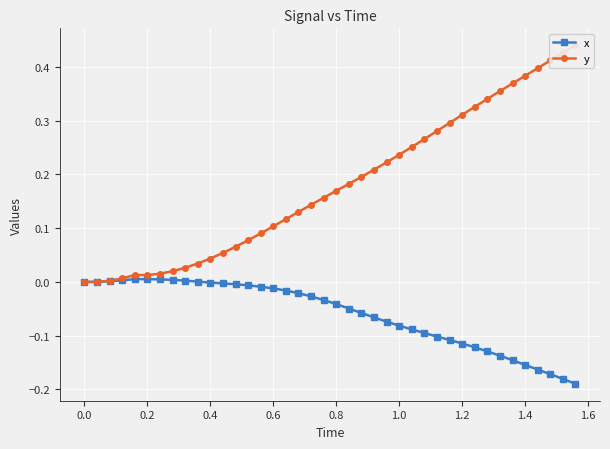

Is it true that x equals 0.0 at 0.0?

True